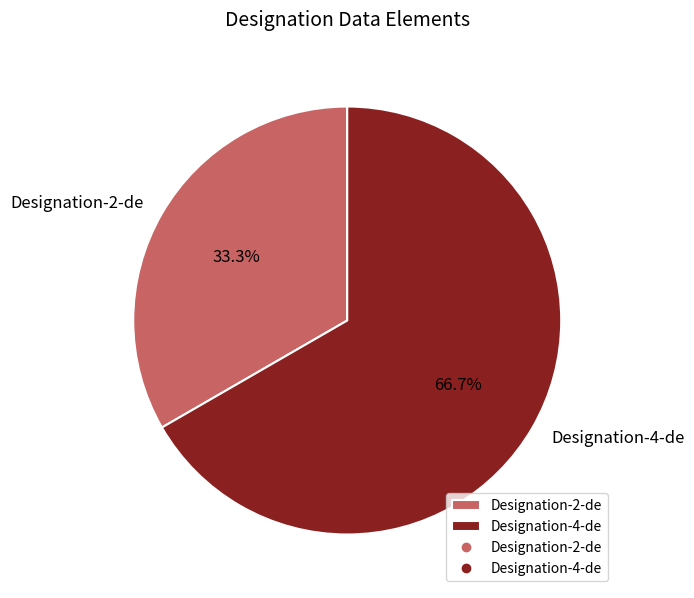

Which category has the biggest portion of the pie?

Designation-4-de